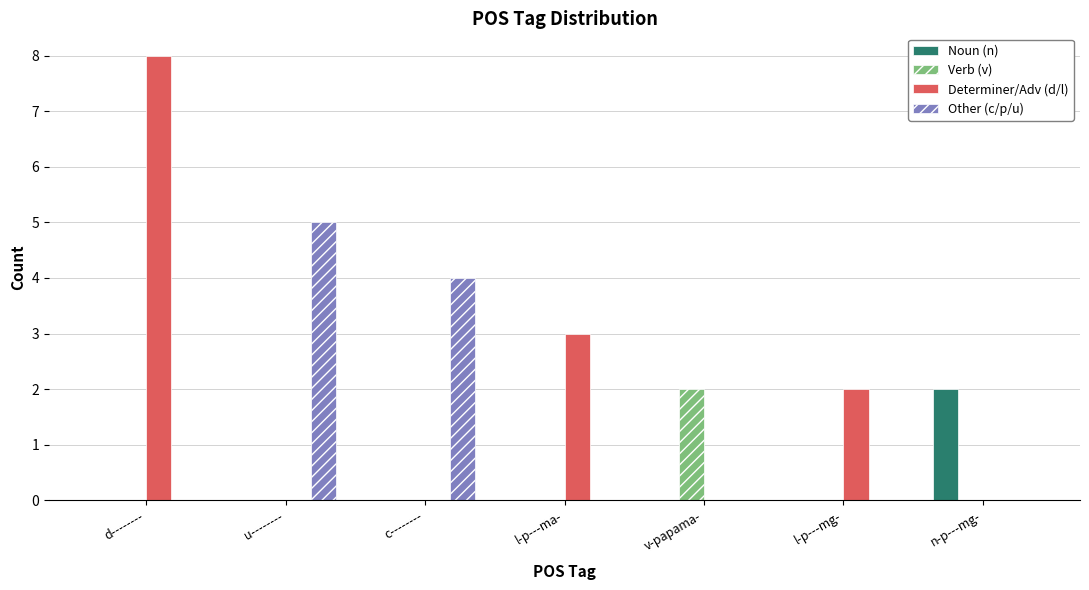

Reading left to right, extract all data points from this chart.

Noun (n): 0	0	0	0	0	0	2
Verb (v): 0	0	0	0	2	0	0
Determiner/Adv (d/l): 8	0	0	3	0	2	0
Other (c/p/u): 0	5	4	0	0	0	0